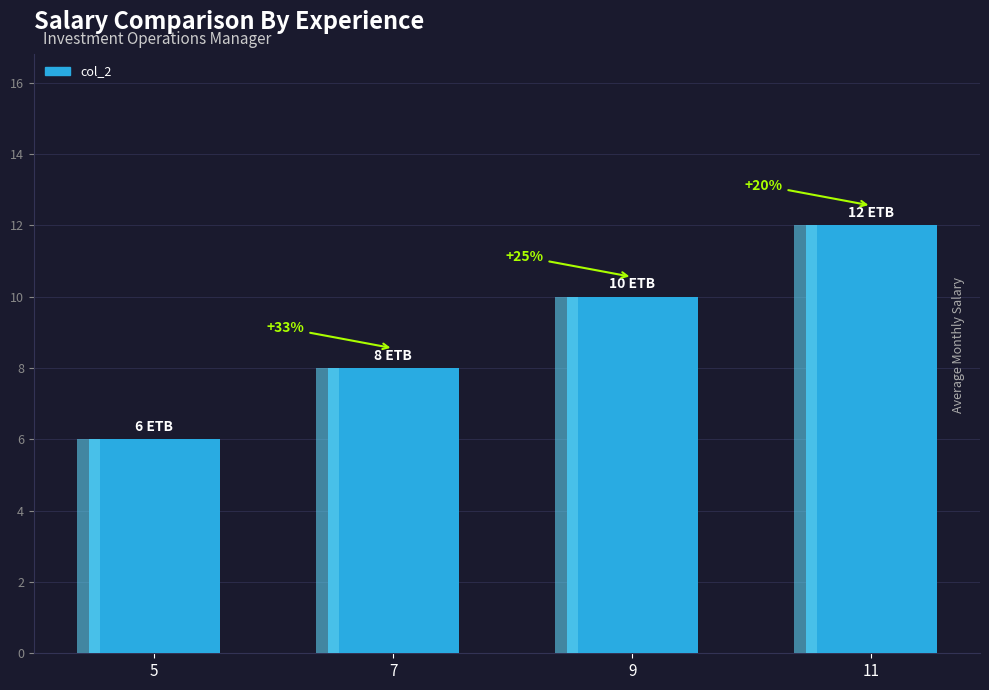

How many data points are less than 10?

2